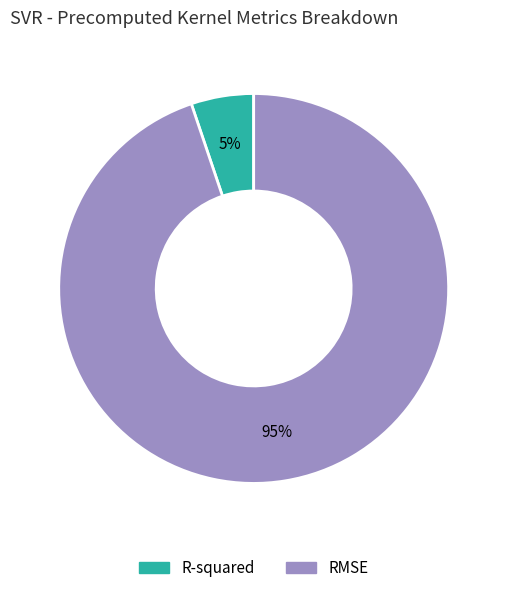

To the nearest percent, what is the difference between the RMSE and R-squared slice percentages?

90%